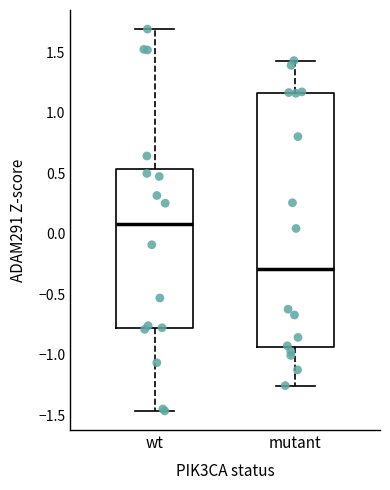

Which box has the highest median line?

wt